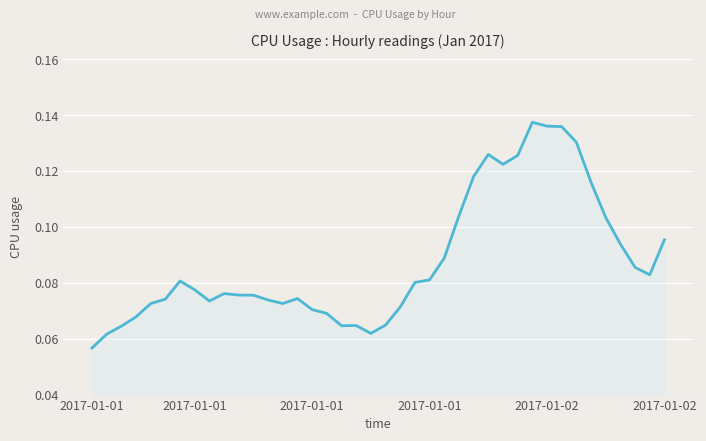

What is the average value?

0.1